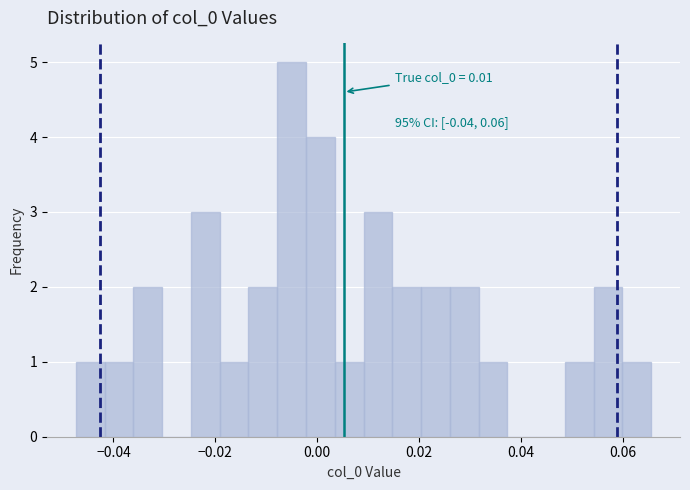

Read against the x-axis, roughly where is the centre of the tallest bar?

-0.006